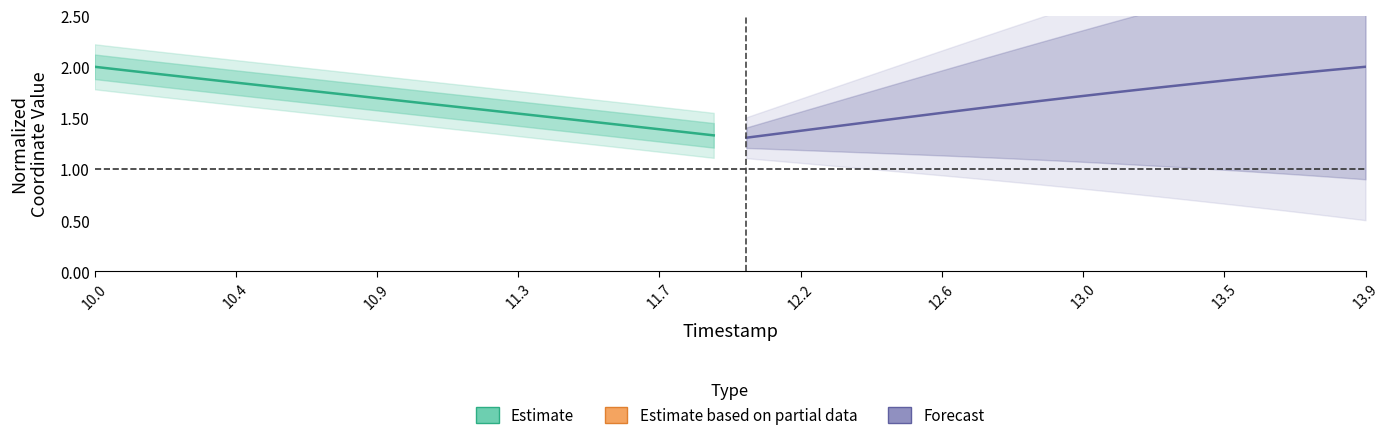

What is the minimum value for Estimate?

1.3